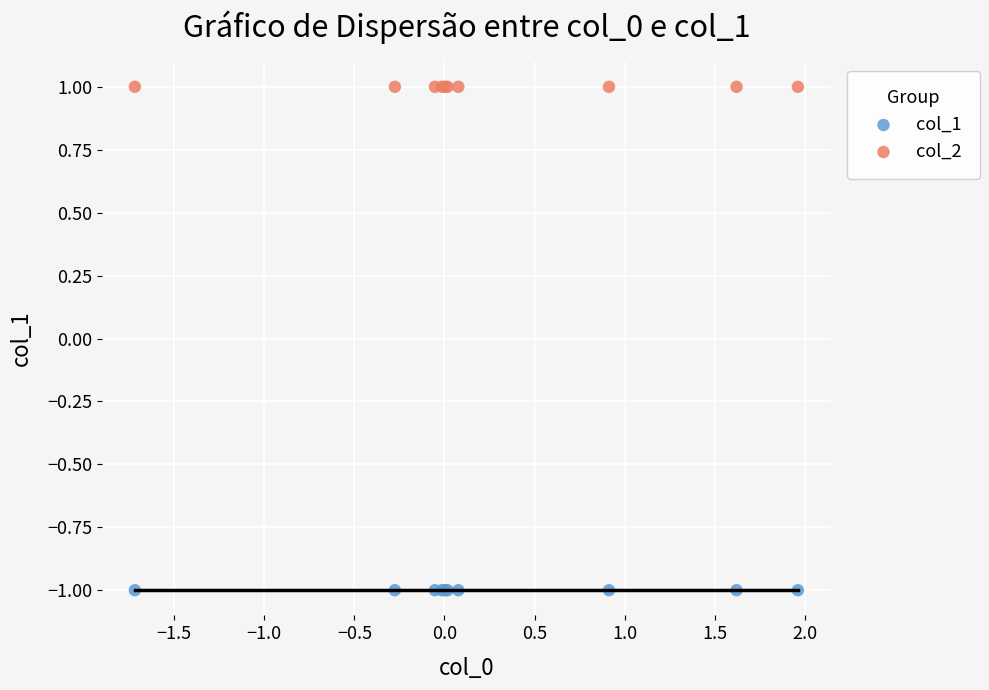

Which series contains the highest Y value?

col_2